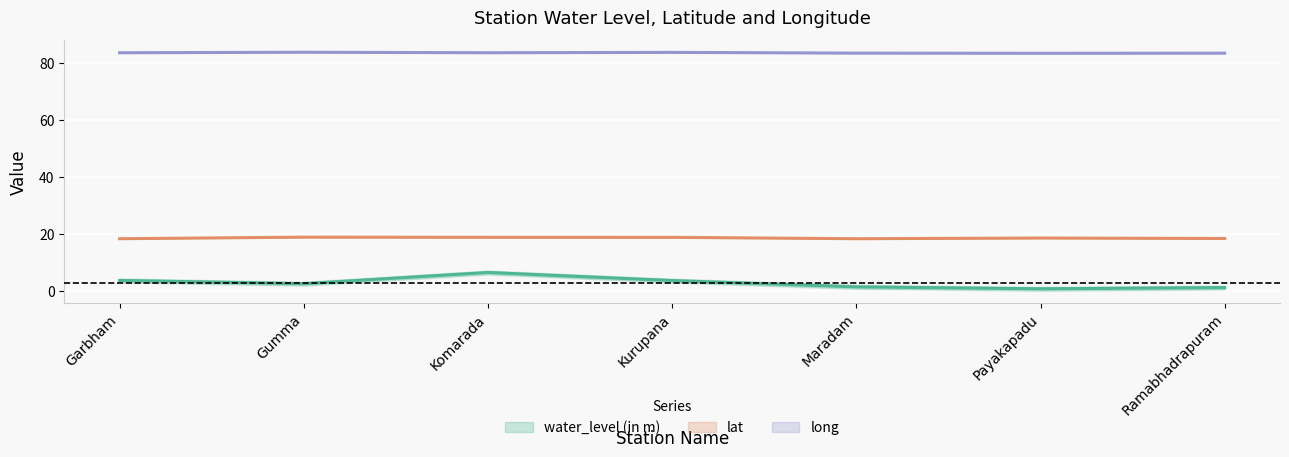

True or false: water_level (in m) and long intersect in this chart.

False